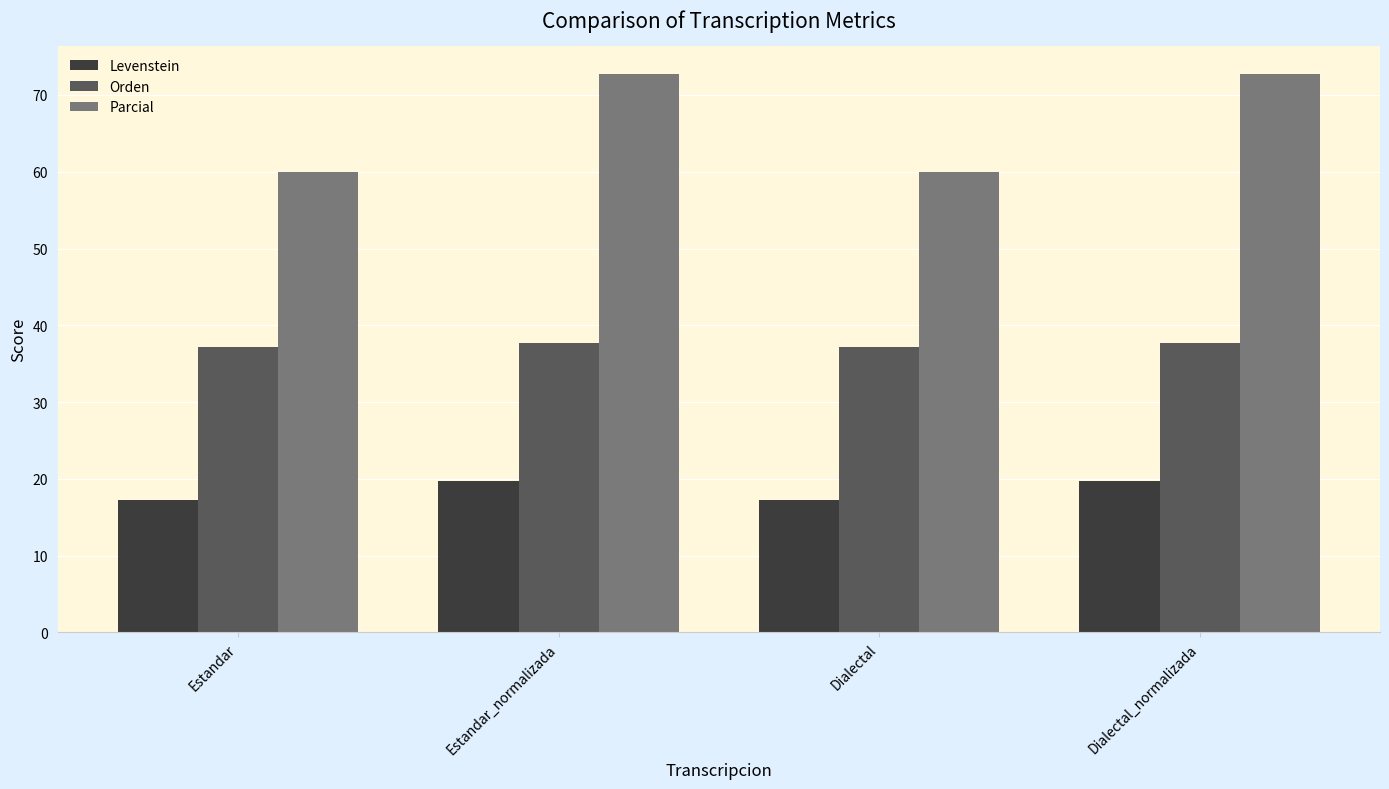

What is the average value of the Parcial series?

66.4